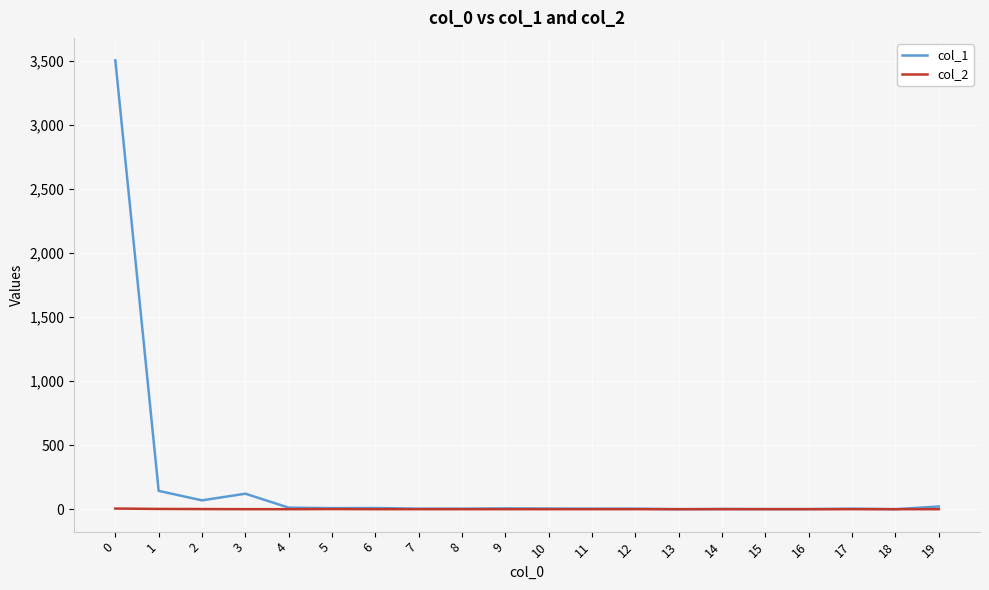

Does the chart display data point markers on the line(s)?

No